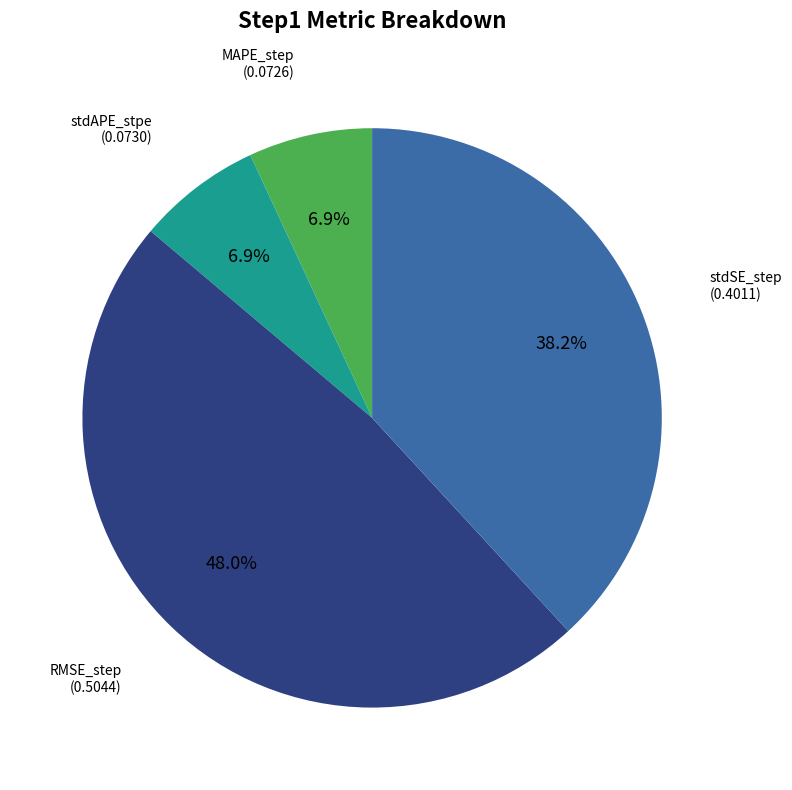

Is there a majority slice in this chart?

No